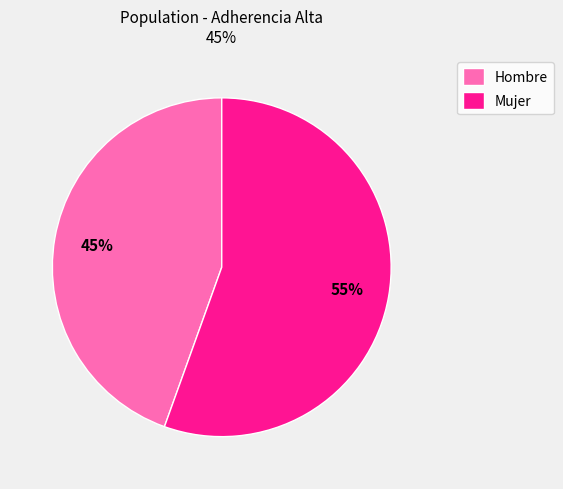

To the nearest percent, what is the average slice percentage?

50%